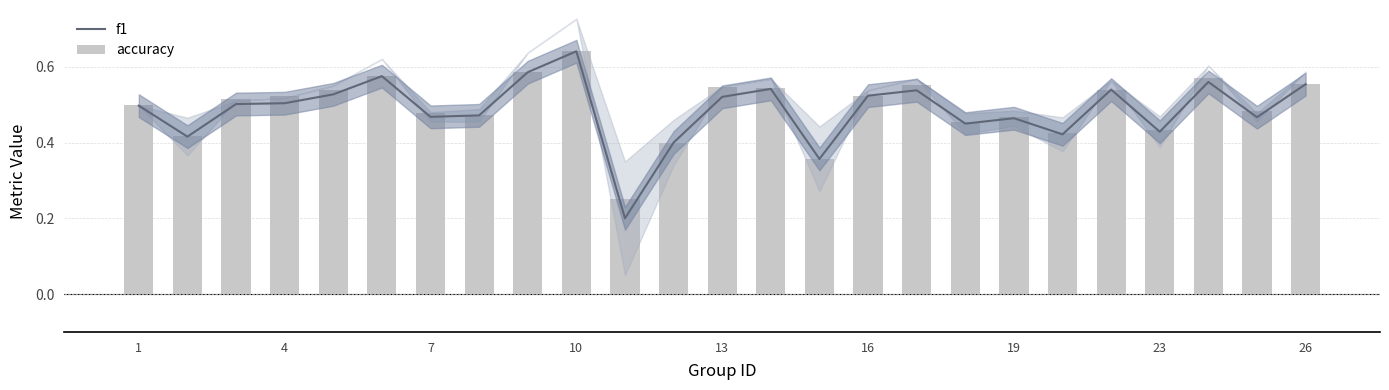

What are all the series names shown in the legend?

f1, accuracy